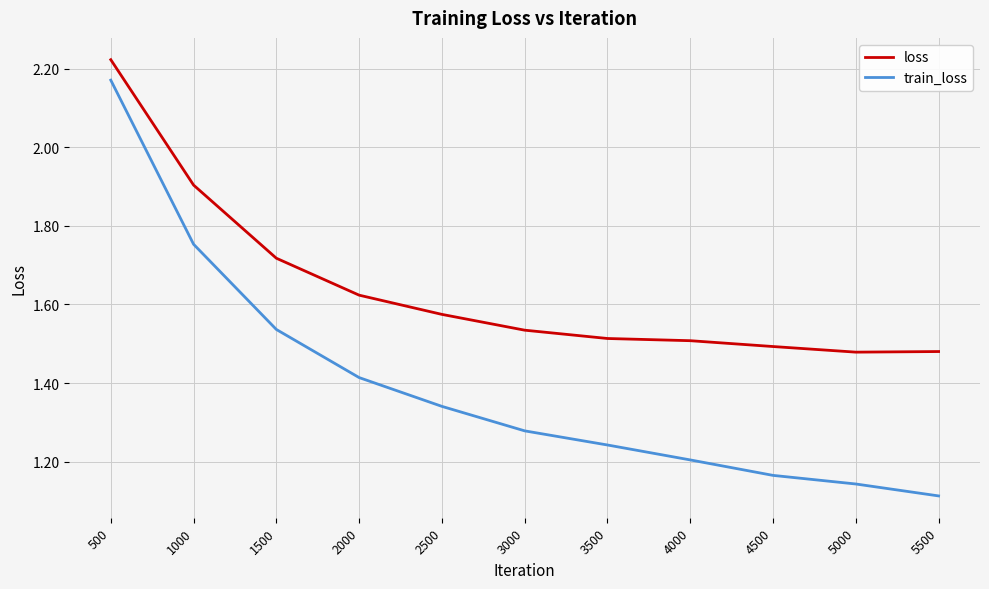

What is the difference between the loss values at 1000 and 2500?

0.3